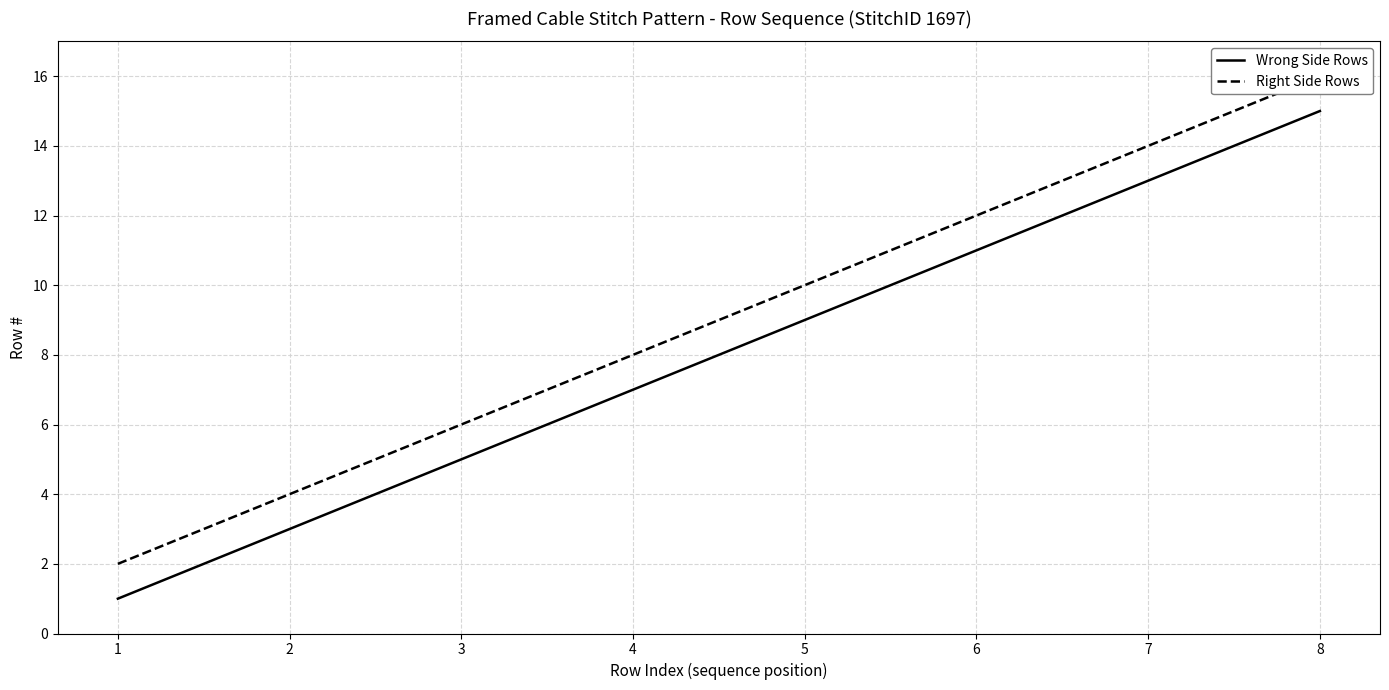

Rank the series by their maximum value, from lowest to highest.

Wrong Side Rows, Right Side Rows